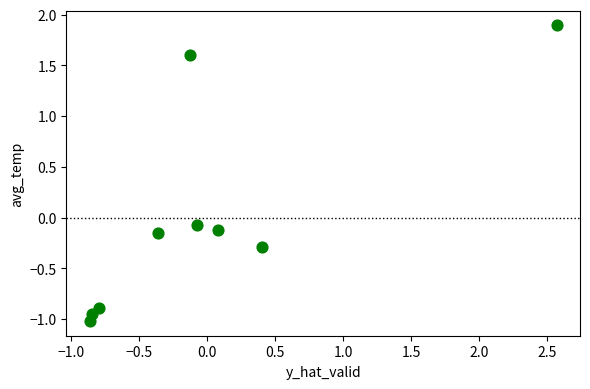

What is the range of X values (max minus min)?

3.4